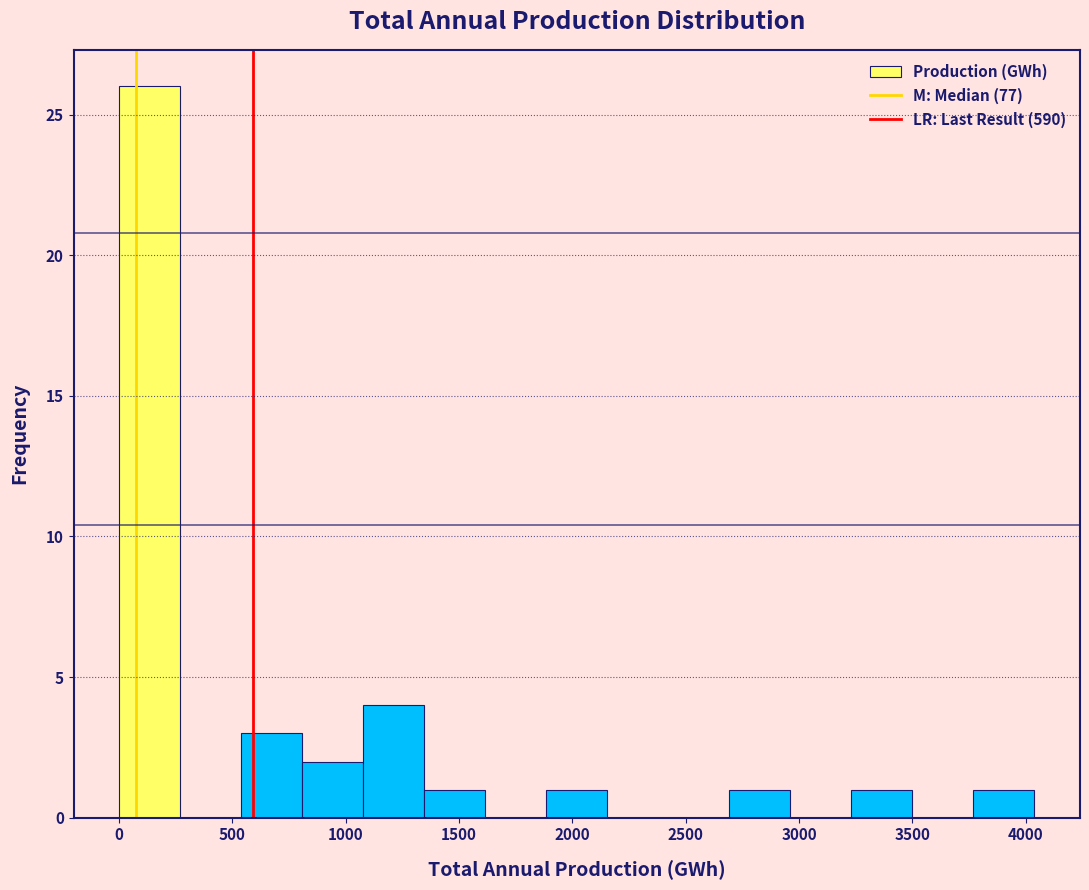

Which range on the x-axis has the tallest bar?

0 to 250